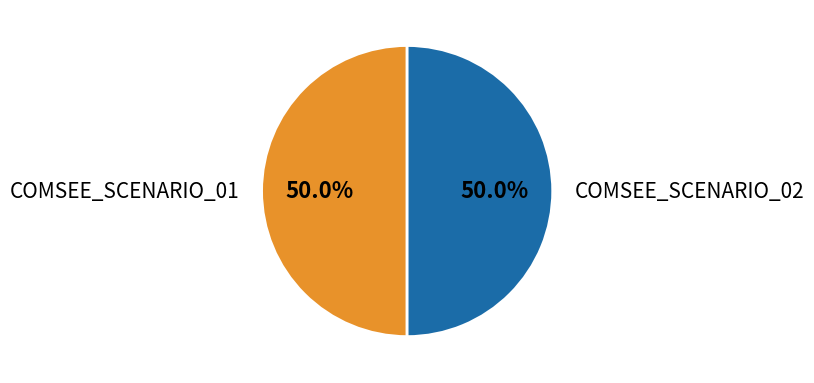

What percentage is NOT represented by COMSEE_SCENARIO_01?

50.0%